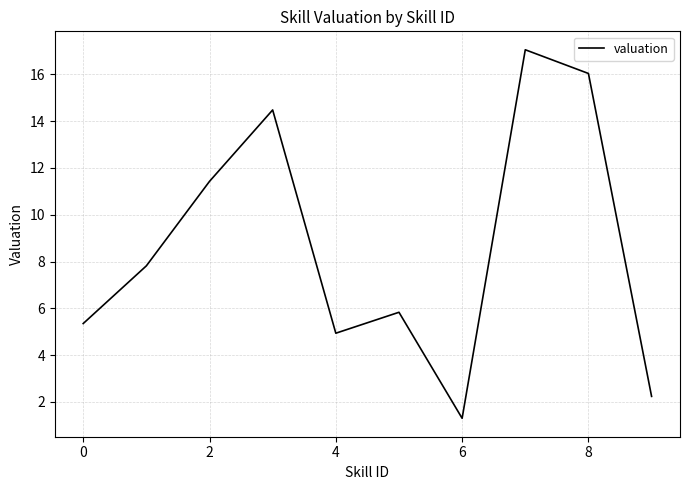

What is the difference between the second highest and minimum values?

14.7